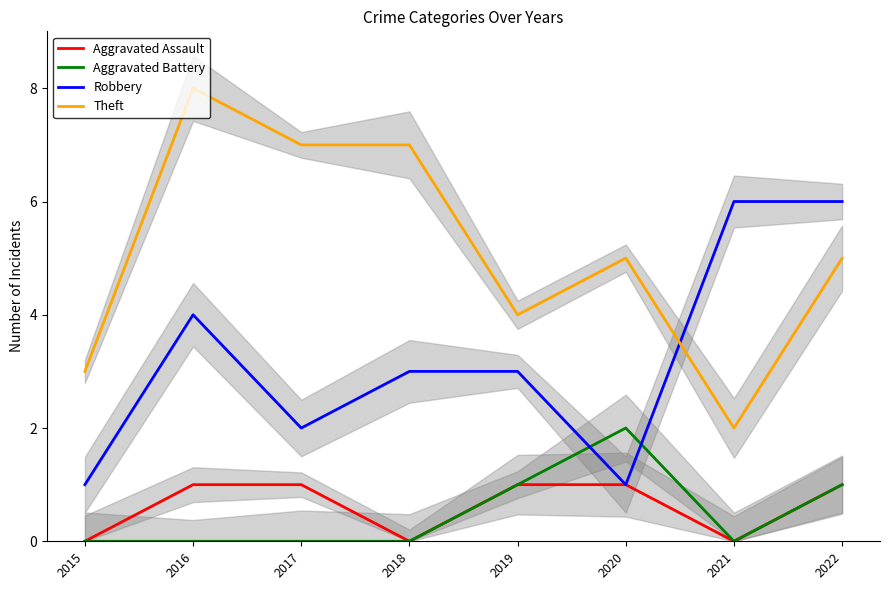

True or false: Robbery and Aggravated Assault cross at least once.

False